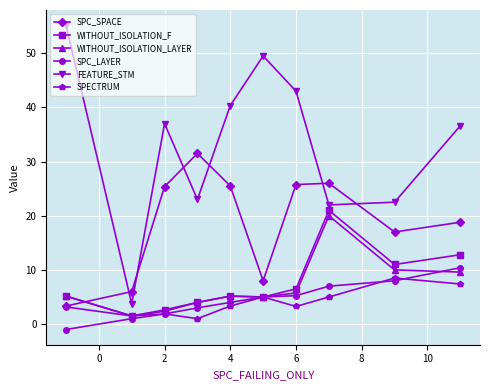

What is the value of the WITHOUT_ISOLATION_LAYER point at the 7th from the left?

5.8